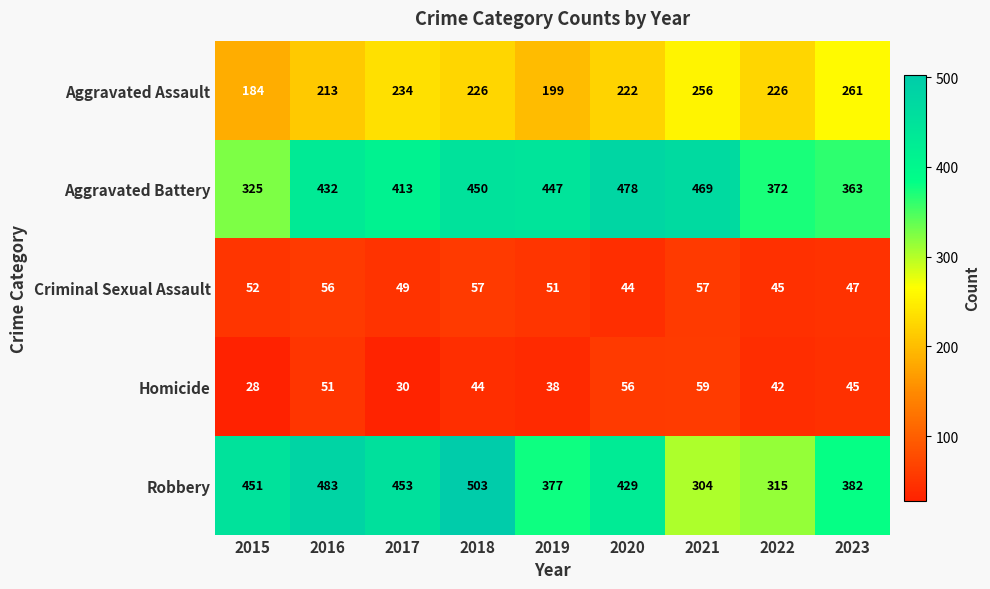

Which series has the largest total across all categories?

Aggravated Battery